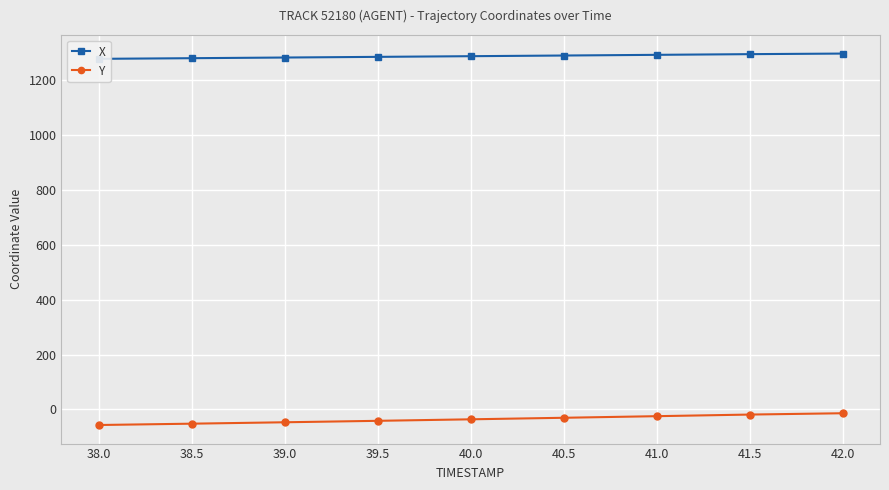

How many categories are shown in the chart?

9